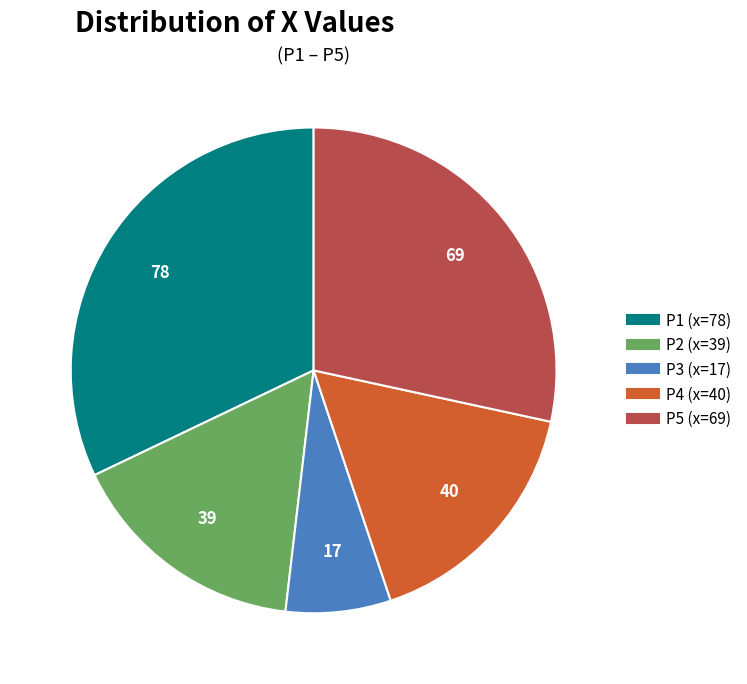

The P4 slice represents 22% of the pie. True or false?

False